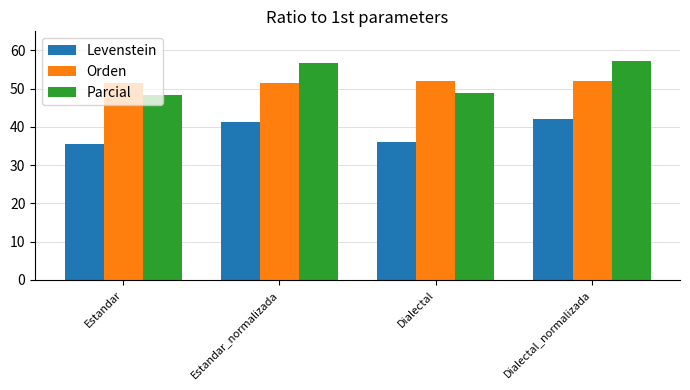

Count the number of data series in this chart.

3